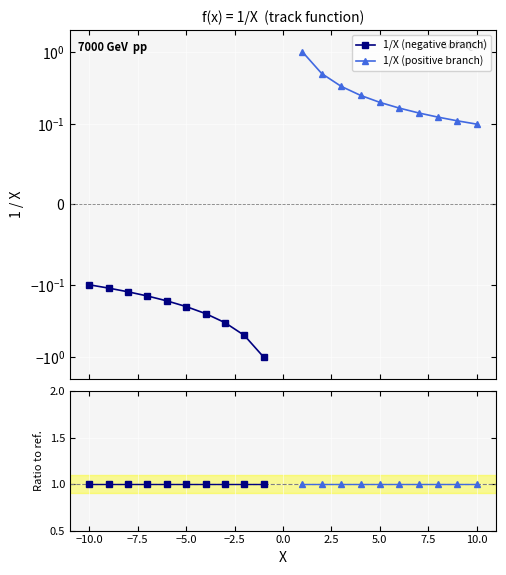

True or false: the data shows 0.1 at 4.

False